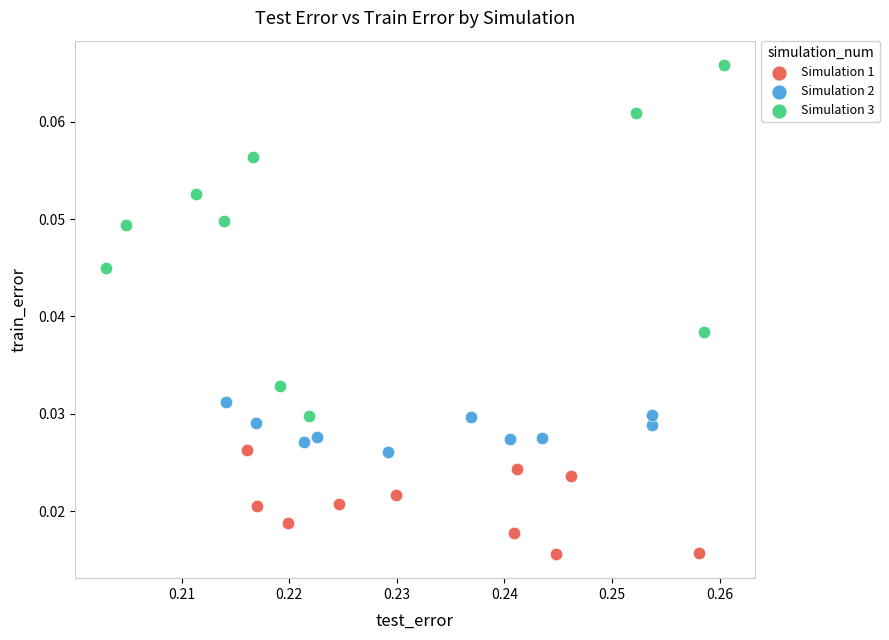

What are all the series names shown in the legend?

Simulation 1, Simulation 2, Simulation 3